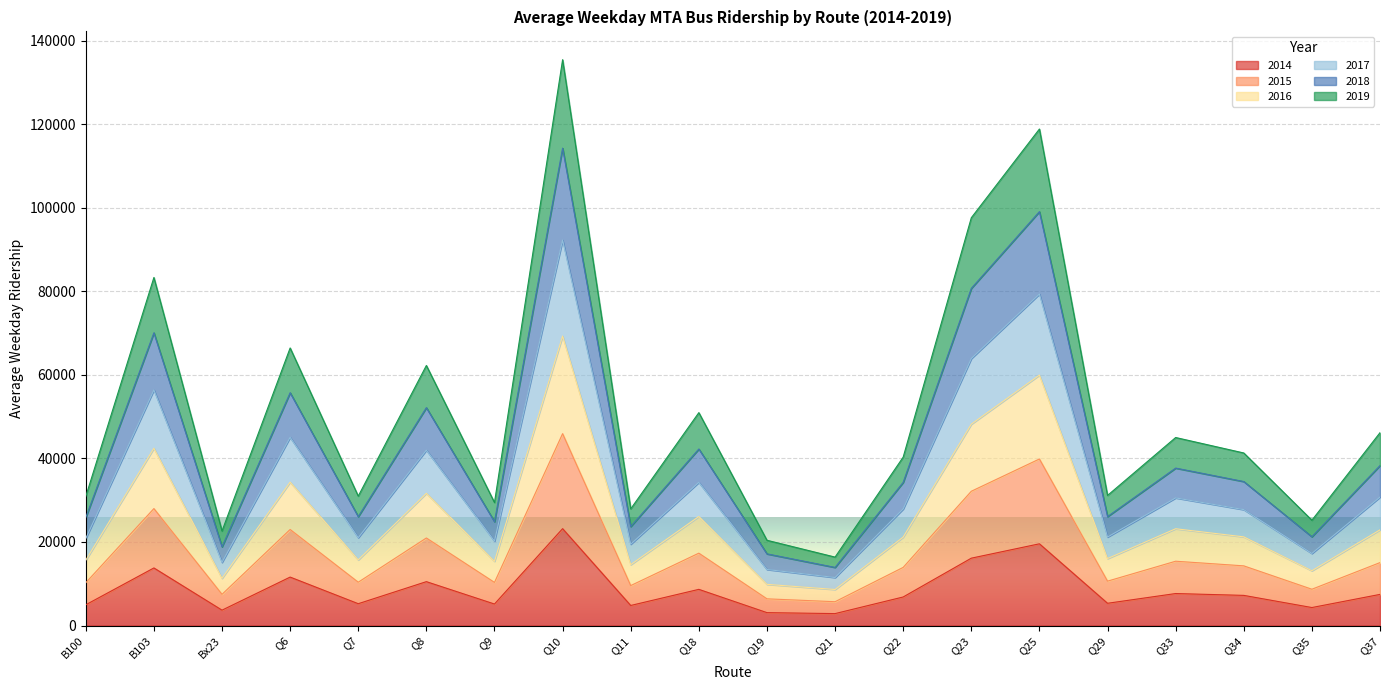

At which category is the sum across all series the highest?

Q10